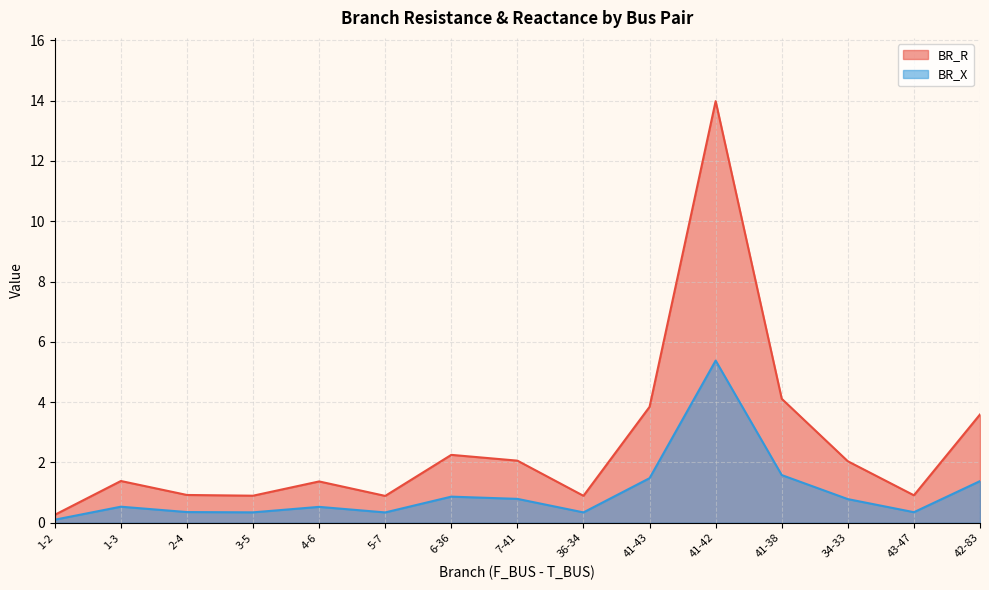

Reading left to right, extract all data points from this chart.

BR_R: 1-2=0.3	1-3=1.4	2-4=0.9	3-5=0.9	4-6=1.4	5-7=0.9	6-36=2.3	7-41=2.1	36-34=0.9	41-43=3.8	41-42=14.0	41-38=4.1	34-33=2.0	43-47=0.9	42-83=3.6
BR_X: 1-2=0.1	1-3=0.5	2-4=0.4	3-5=0.3	4-6=0.5	5-7=0.3	6-36=0.9	7-41=0.8	36-34=0.3	41-43=1.5	41-42=5.4	41-38=1.6	34-33=0.8	43-47=0.4	42-83=1.4